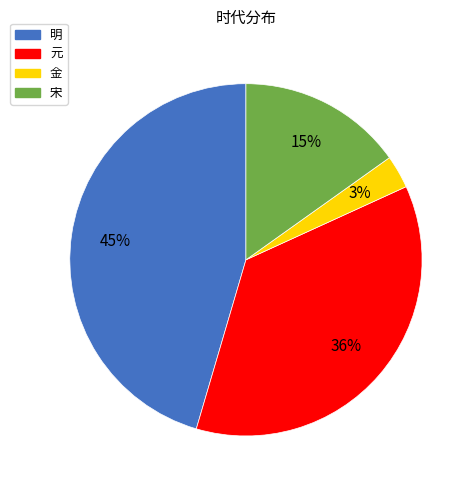

What is the largest slice in the pie chart?

明